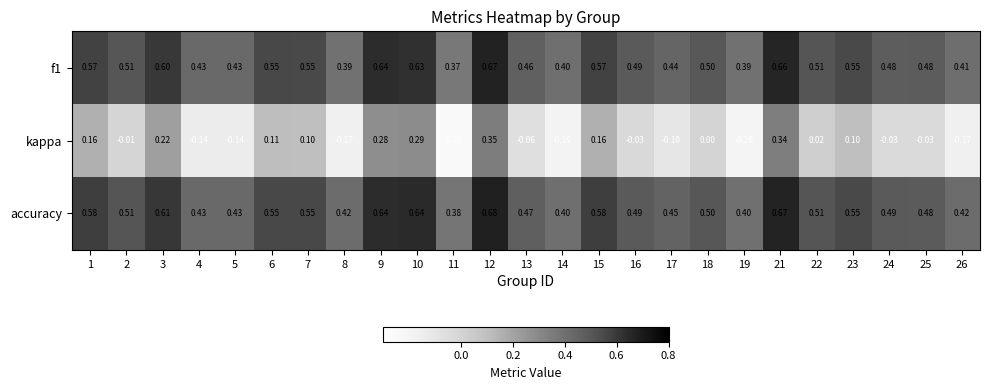

Which series has the widest spread of values?

kappa